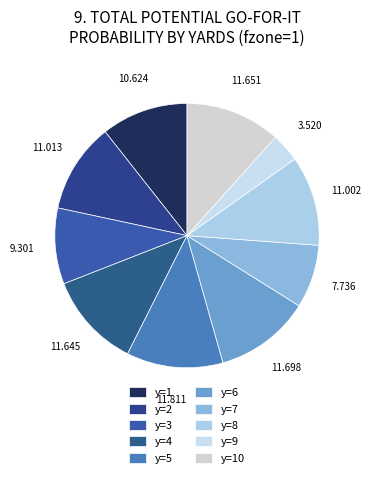

To the nearest percent, what percentage of the pie is y=7?

8%